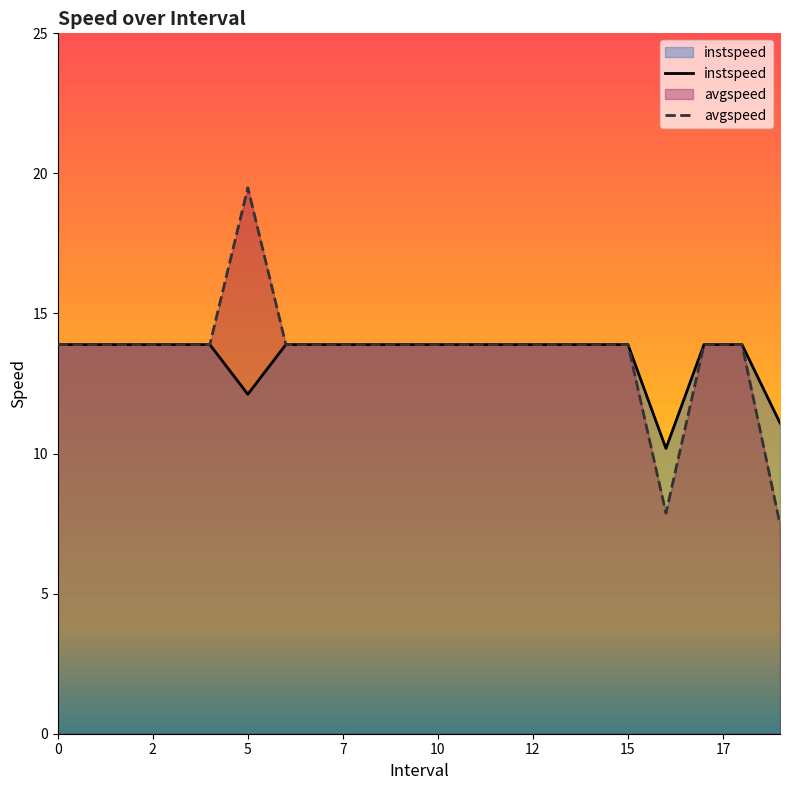

Which series has the largest range (max minus min)?

avgspeed